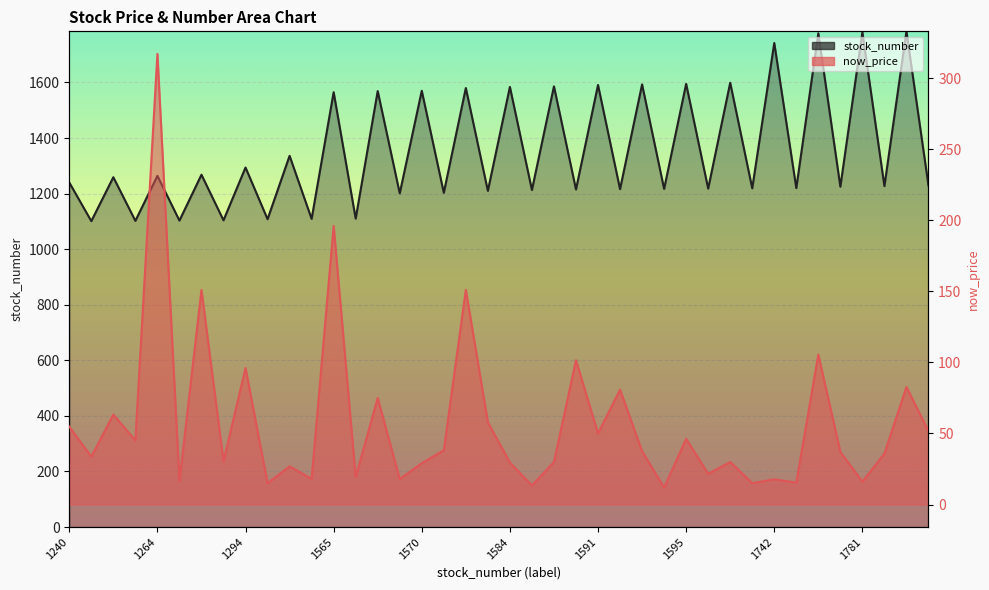

What is the label of the 22nd point from the right?

1580